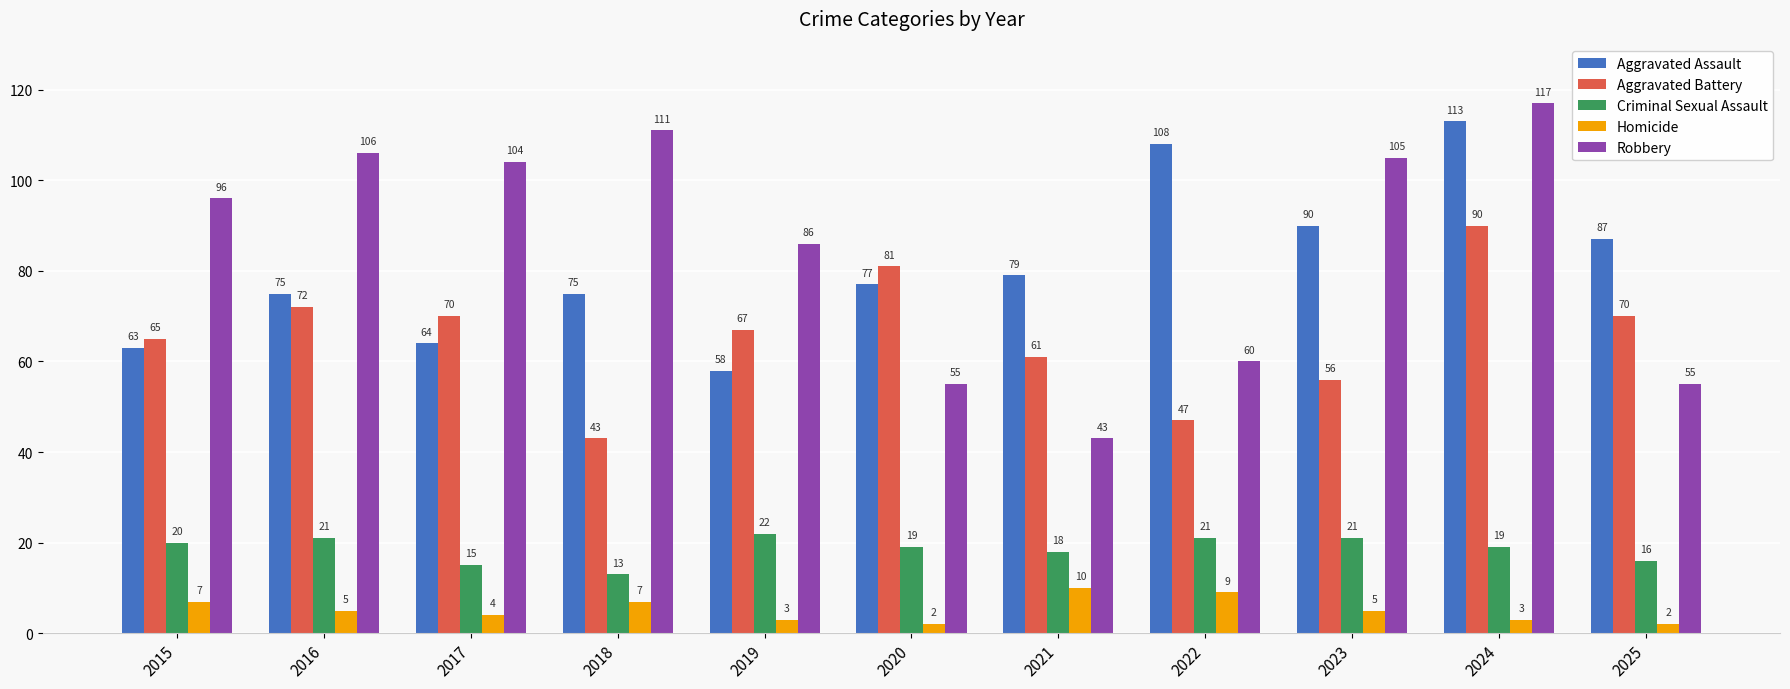

What are all the series names shown in the legend?

Aggravated Assault, Aggravated Battery, Criminal Sexual Assault, Homicide, Robbery